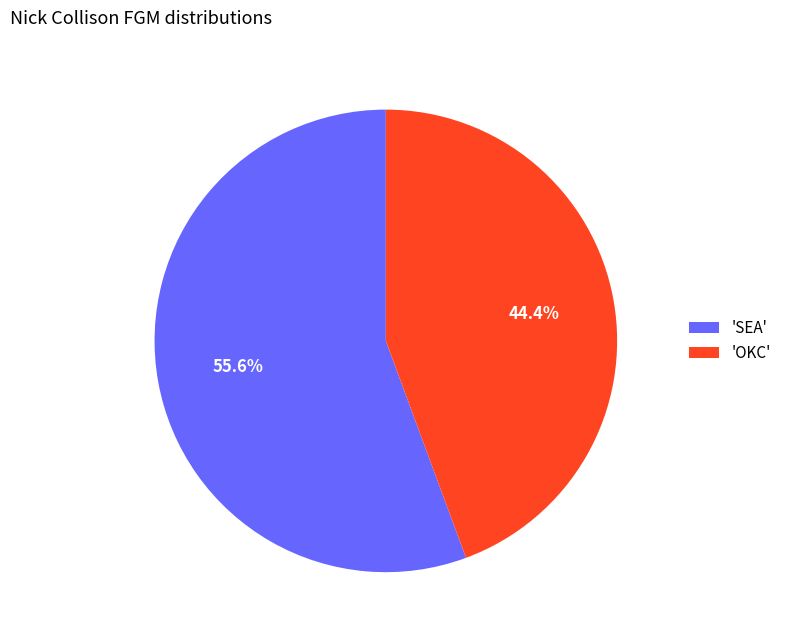

Count the number of slices in the pie.

2